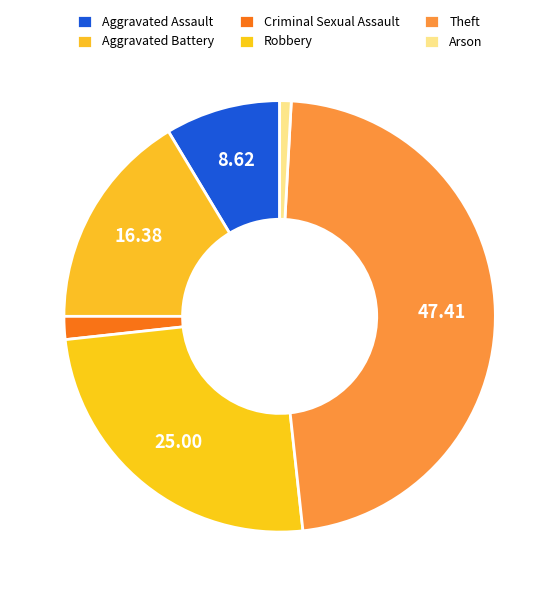

How many slices are in this pie chart?

6